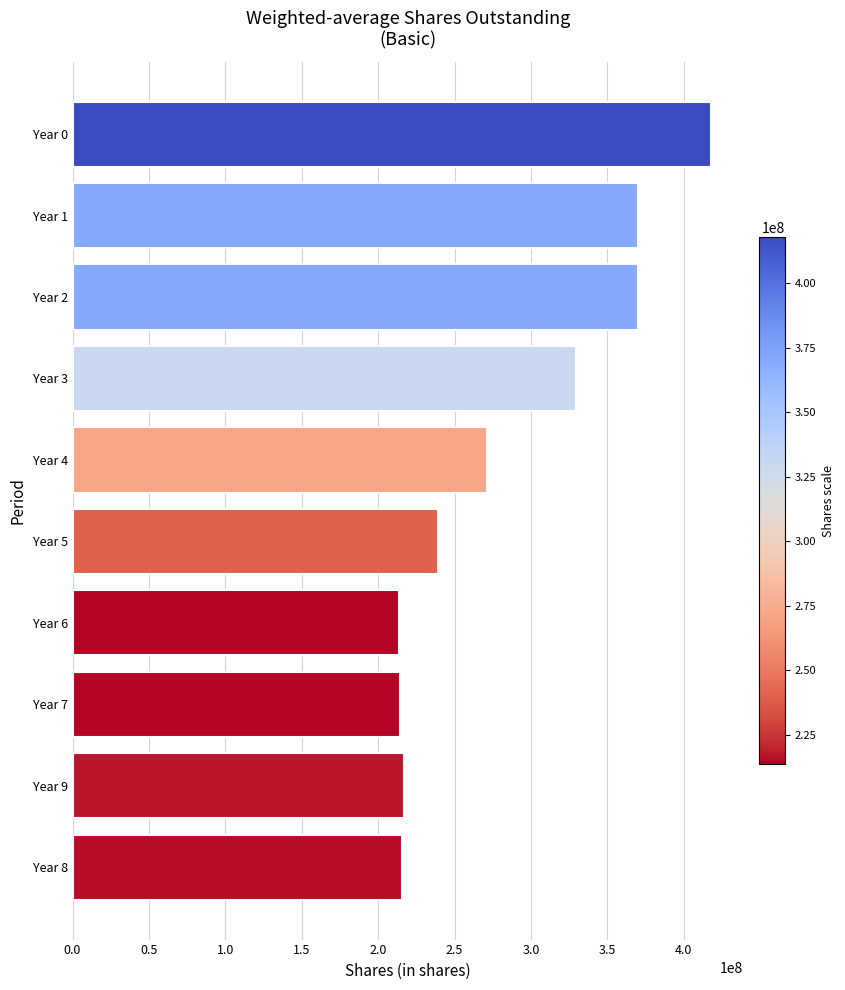

At which label is the value closest to 315682694?

Year 3